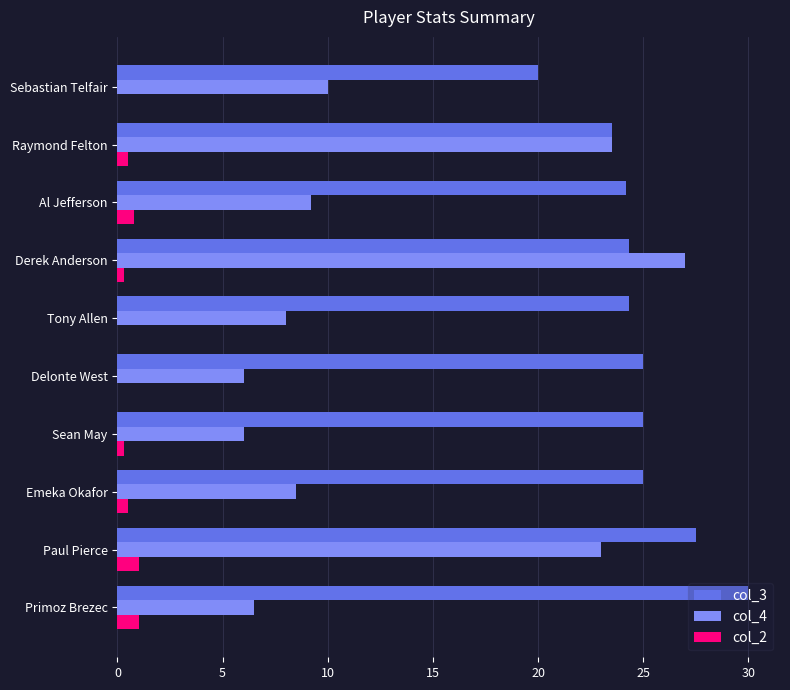

Which series has the largest total across all categories?

col_3